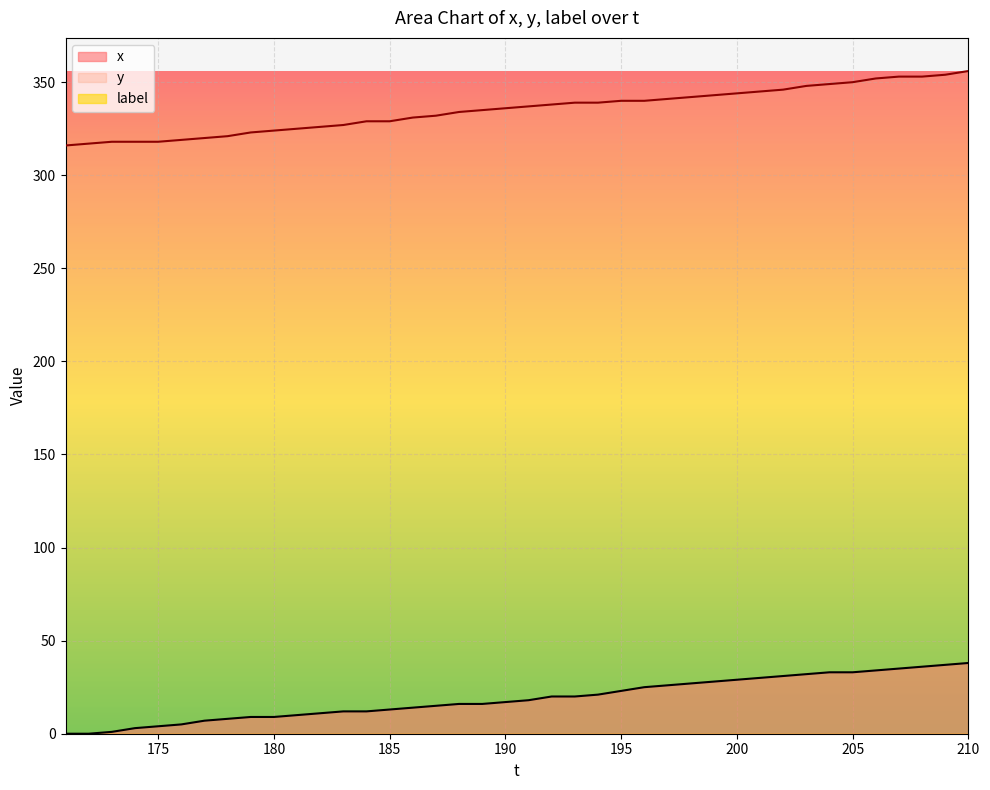

What is the average value of the x series?

19